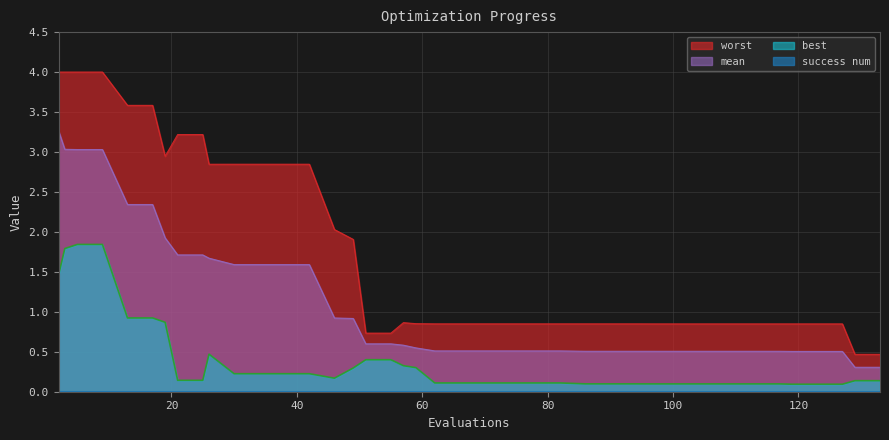

Rank the series at 62 from lowest to highest value.

best, mean, worst